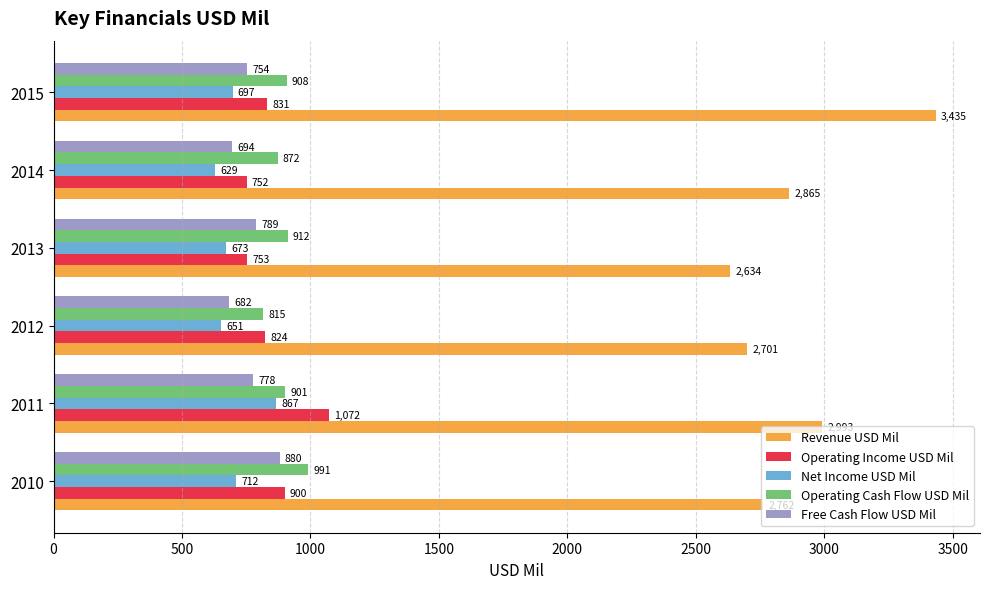

What is the difference between the second highest and second lowest values in the Operating Income USD Mil series?

147